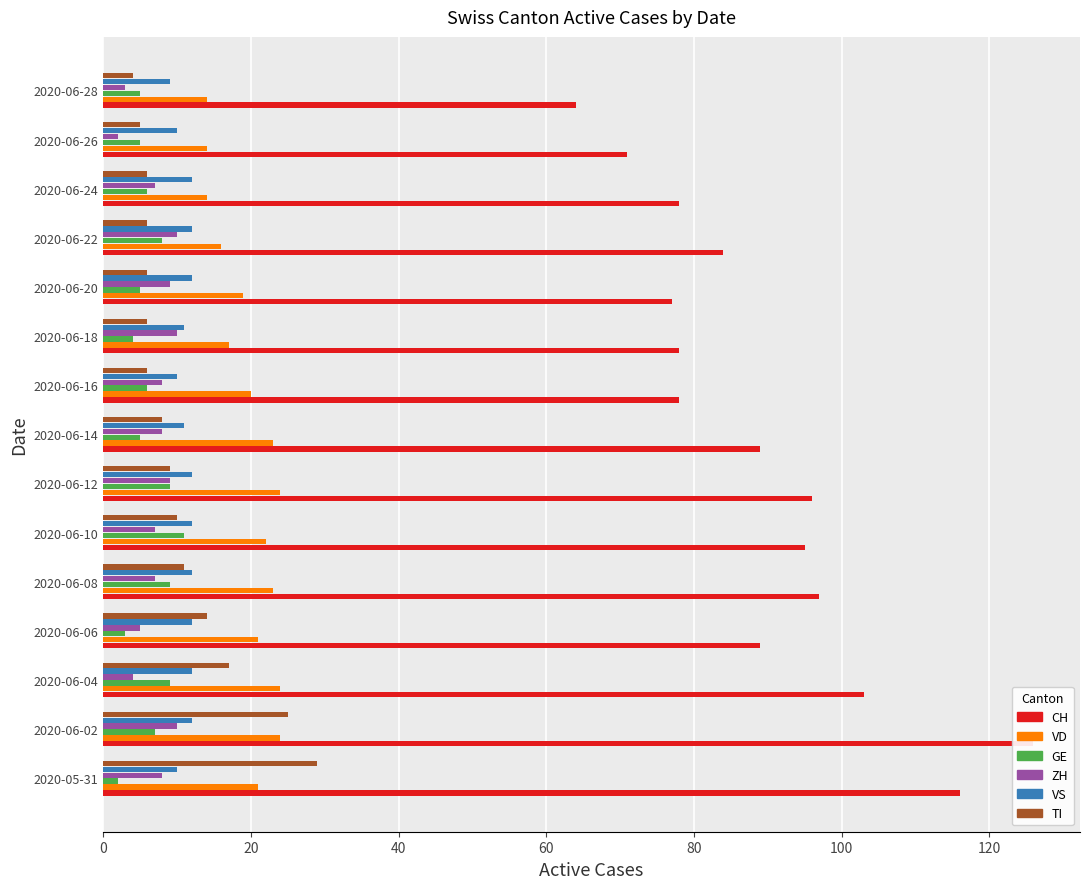

What is the label of the 5th bar from the right?

2020-06-20